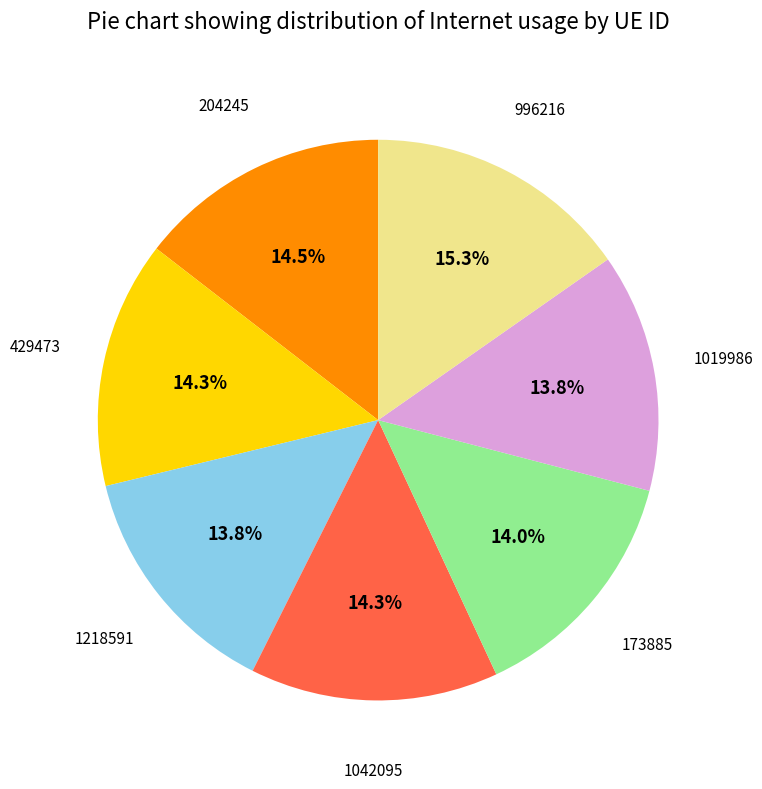

Is there a majority slice in this chart?

No